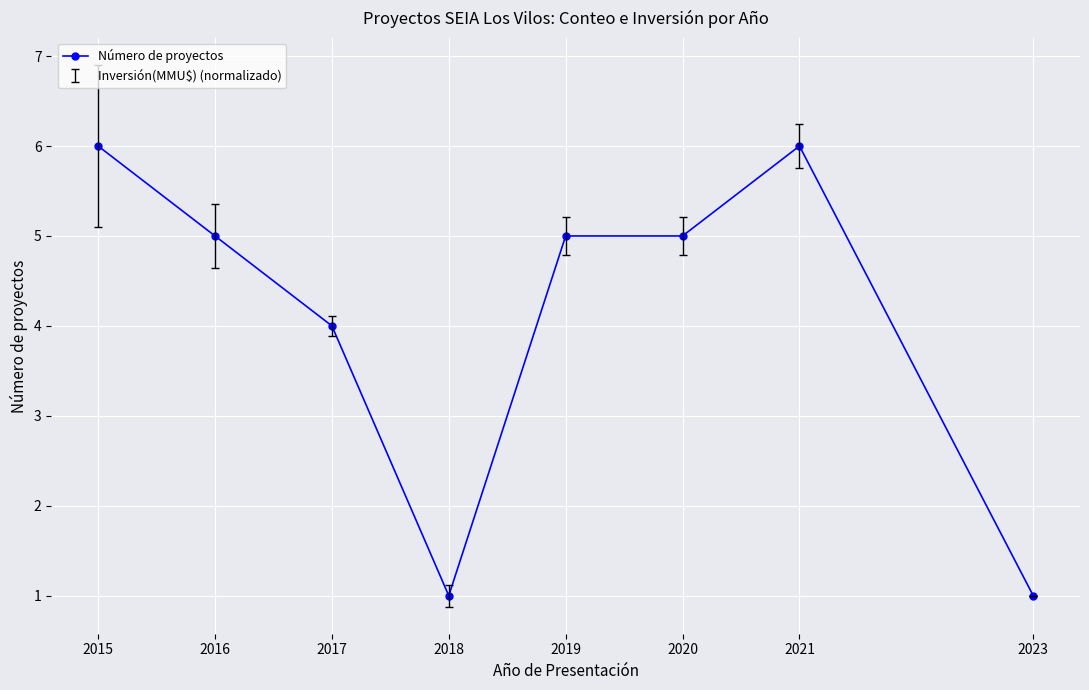

What is the greatest value displayed?

6